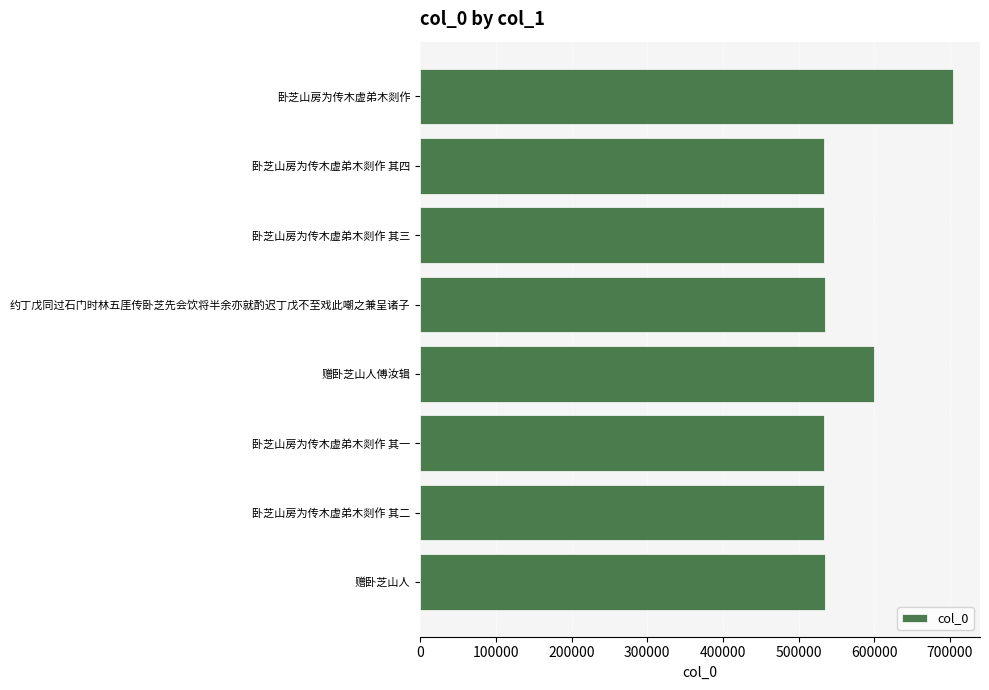

What is the average value?

563596